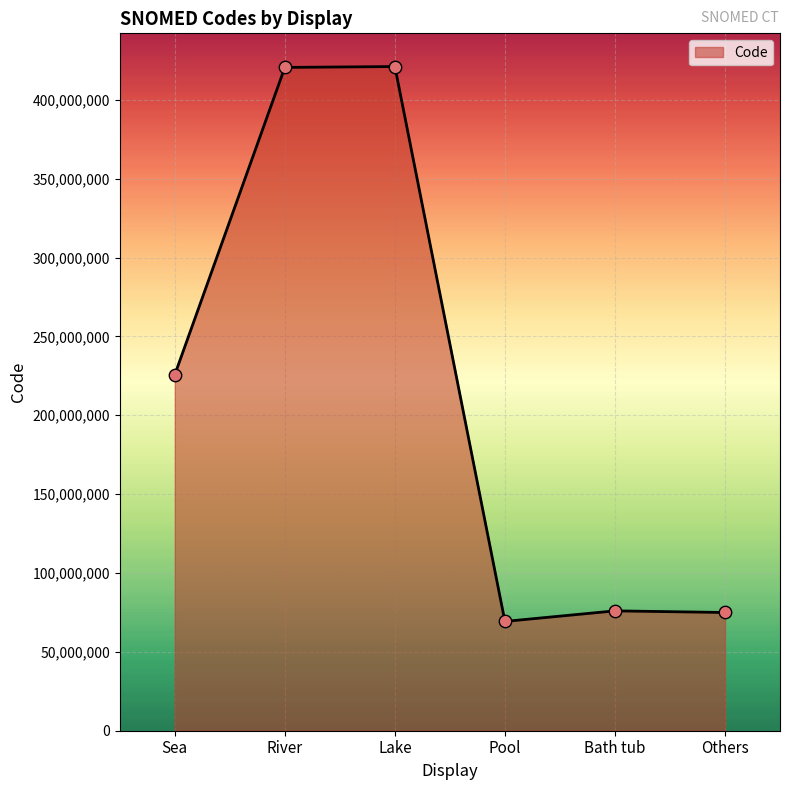

What is the change in value from Pool to Others?

+5667004